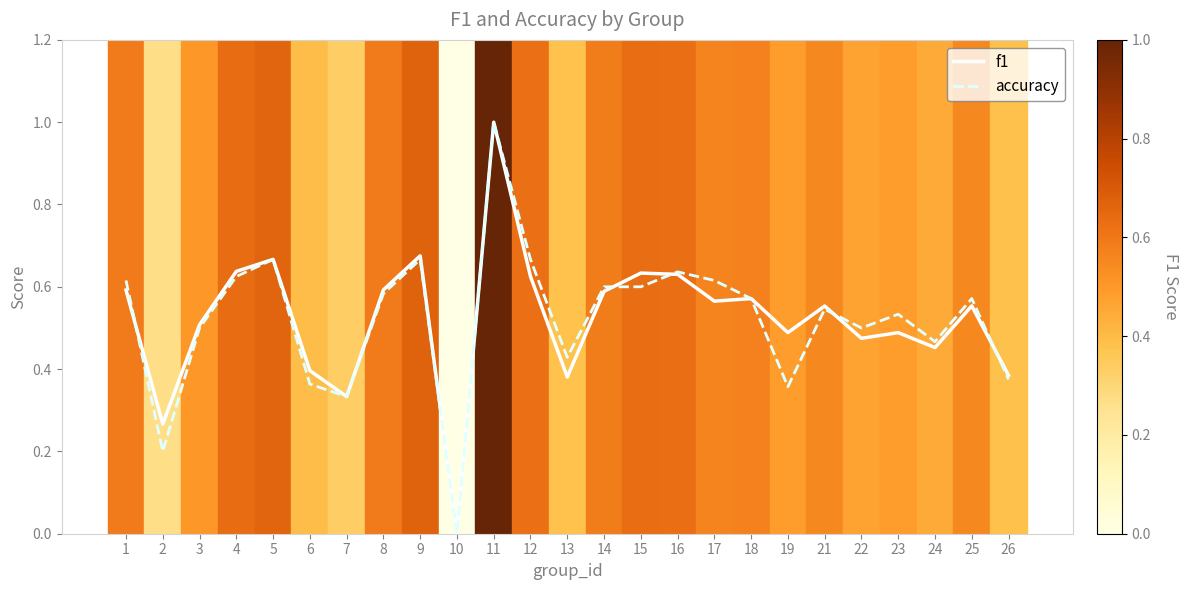

Which category has the lowest value in the f1 series?

10